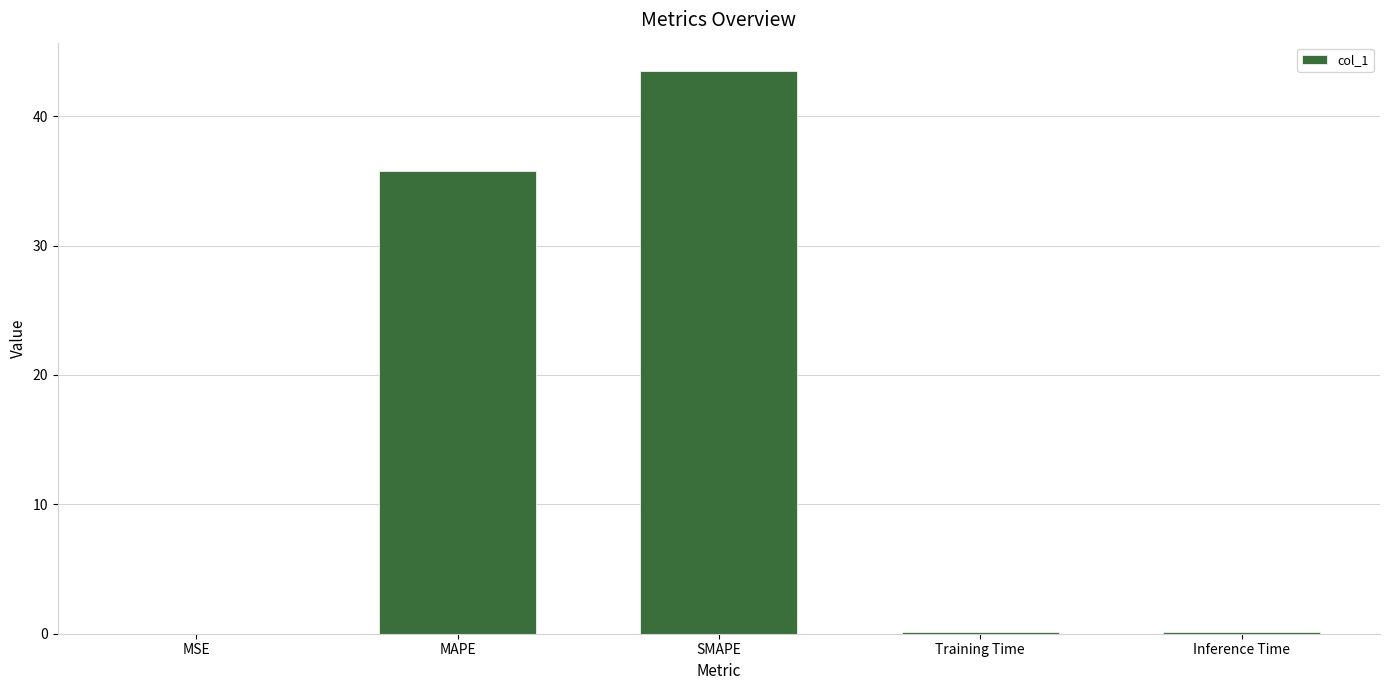

What is the sum of all values?

79.4